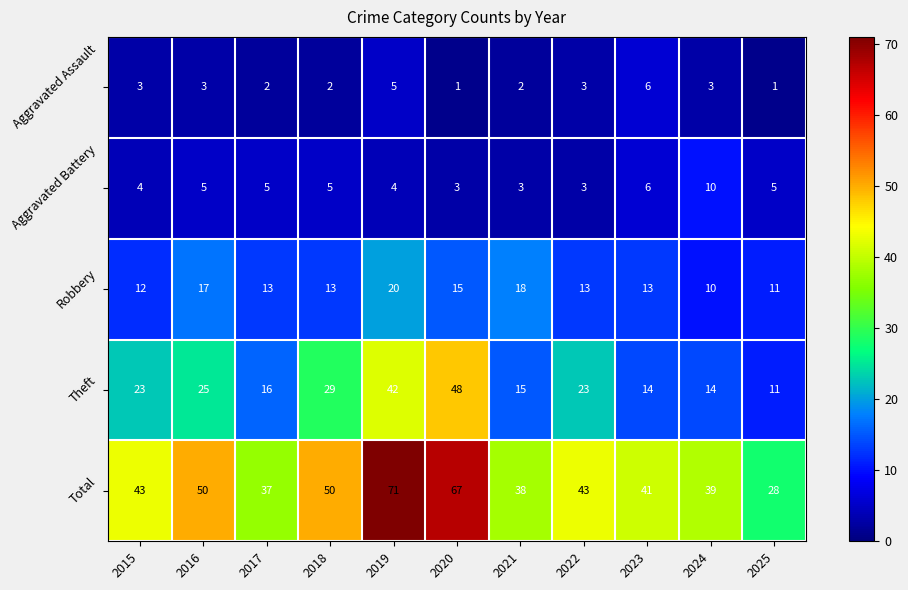

Count the number of data series in this chart.

5